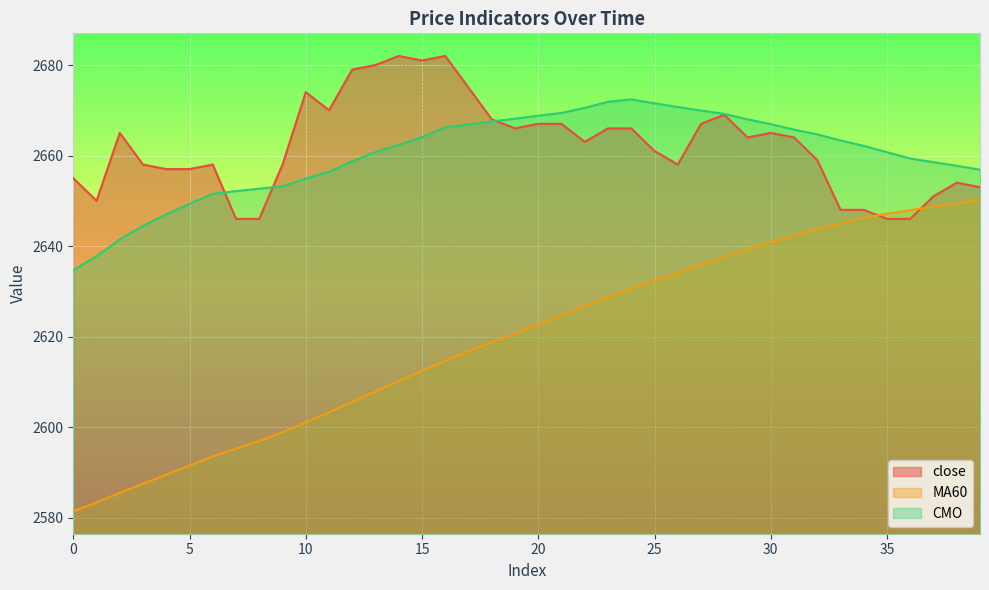

List the labels in order of close value, largest first.

14, 16, 15, 13, 12, 17, 10, 11, 28, 18, 20, 21, 27, 19, 23, 24, 2, 30, 29, 31, 22, 25, 32, 3, 6, 9, 26, 4, 5, 0, 38, 39, 37, 1, 33, 34, 7, 8, 35, 36